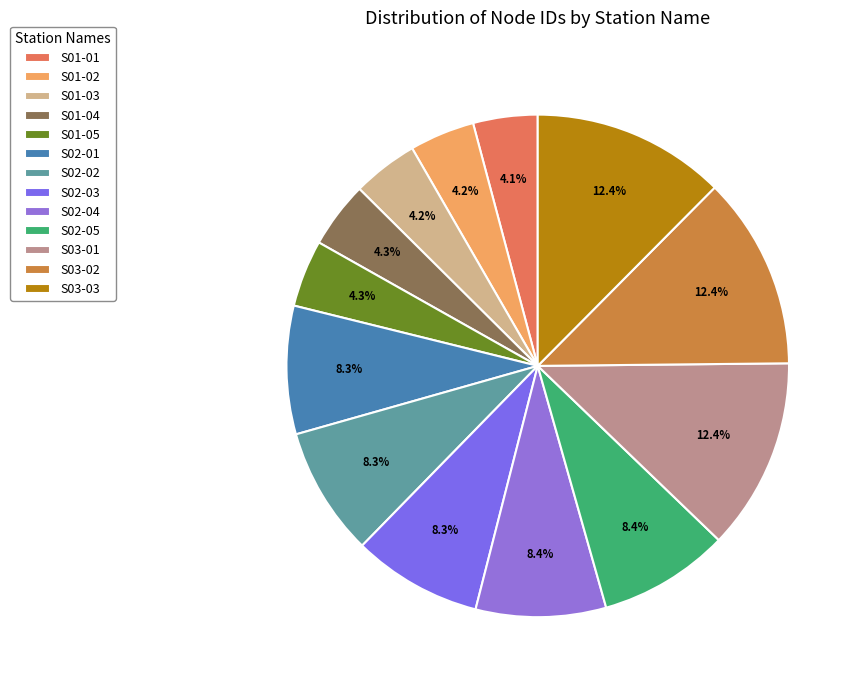

What percentage is NOT represented by S01-01?

95.9%